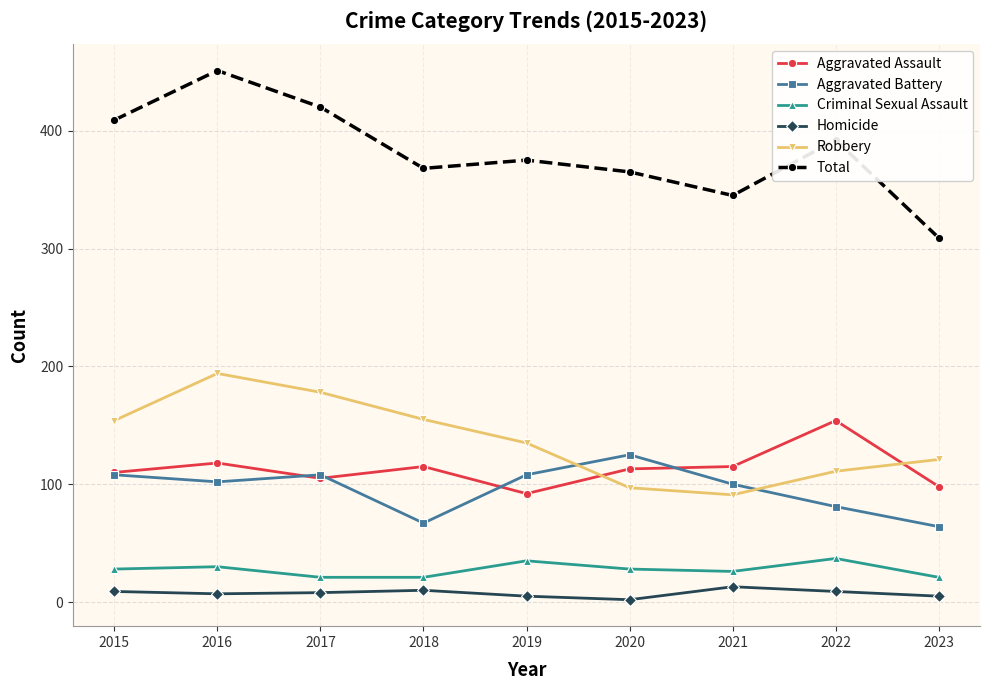

What are all the series names shown in the legend?

Aggravated Assault, Aggravated Battery, Criminal Sexual Assault, Homicide, Robbery, Total